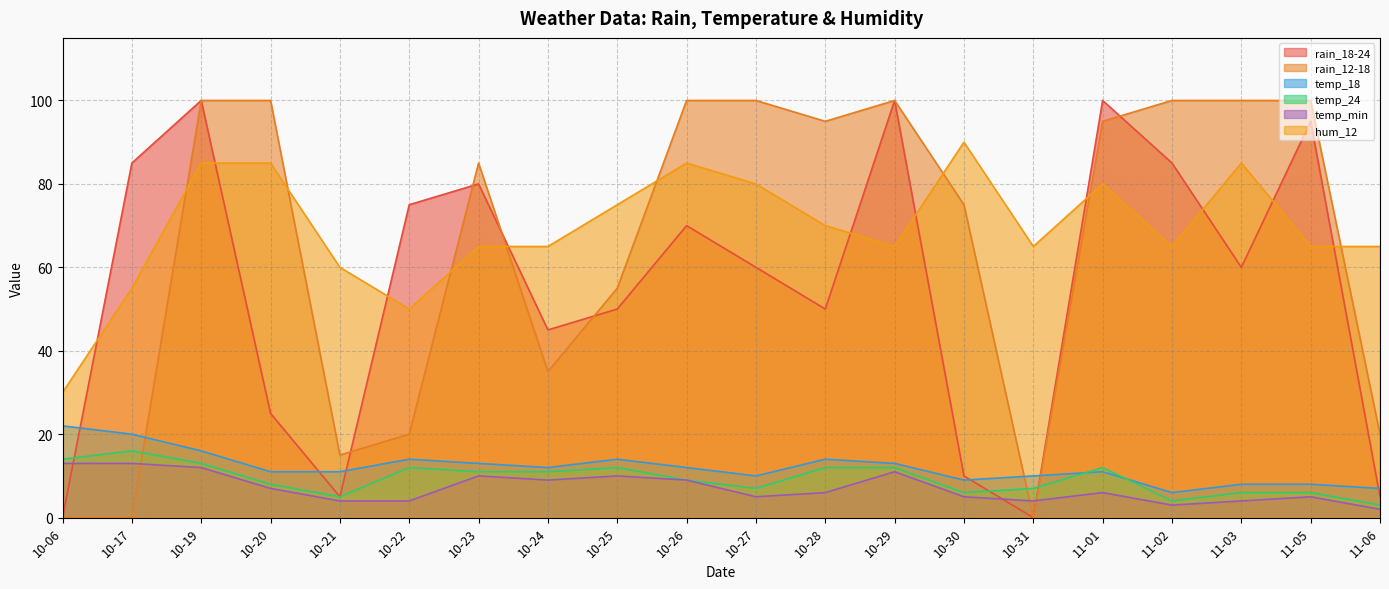

What are all the series names shown in the legend?

rain_18-24, rain_12-18, temp_18, temp_24, temp_min, hum_12